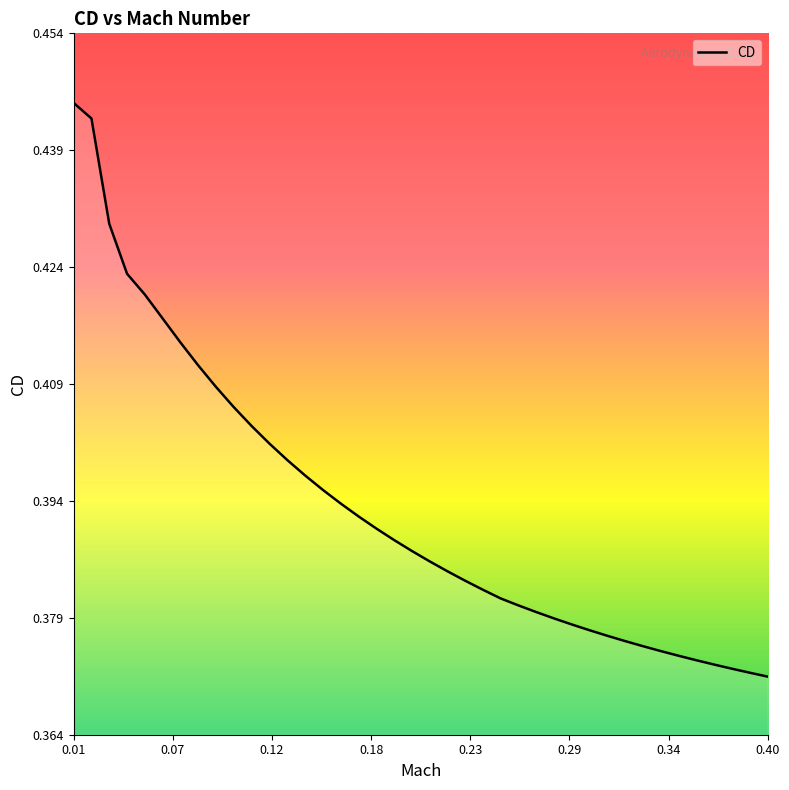

The chart shows a value of 0.2 at 0.01. True or false?

False